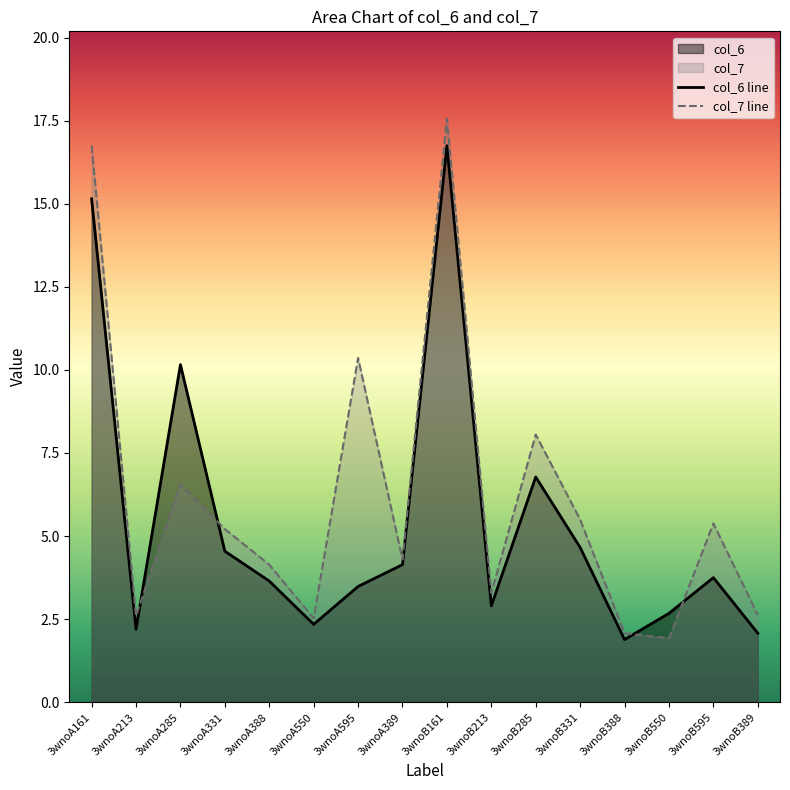

What position from the left is 3wnoB285?

11